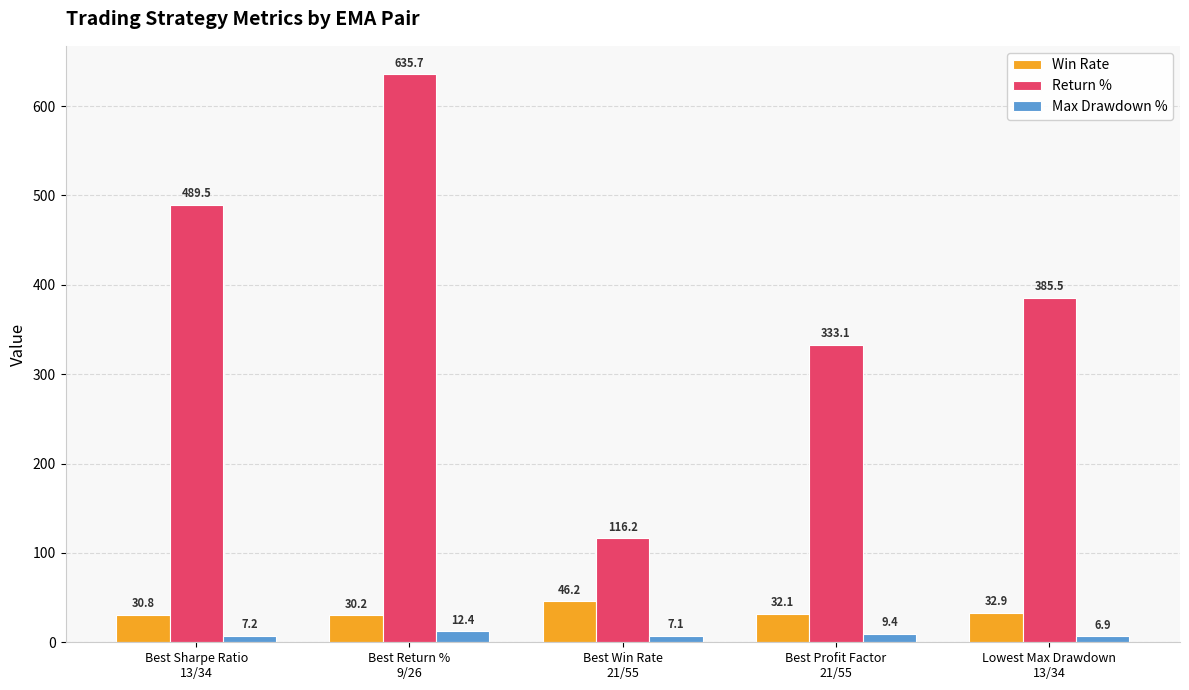

What is the total value across all series at Lowest Max Drawdown
13/34?

425.3